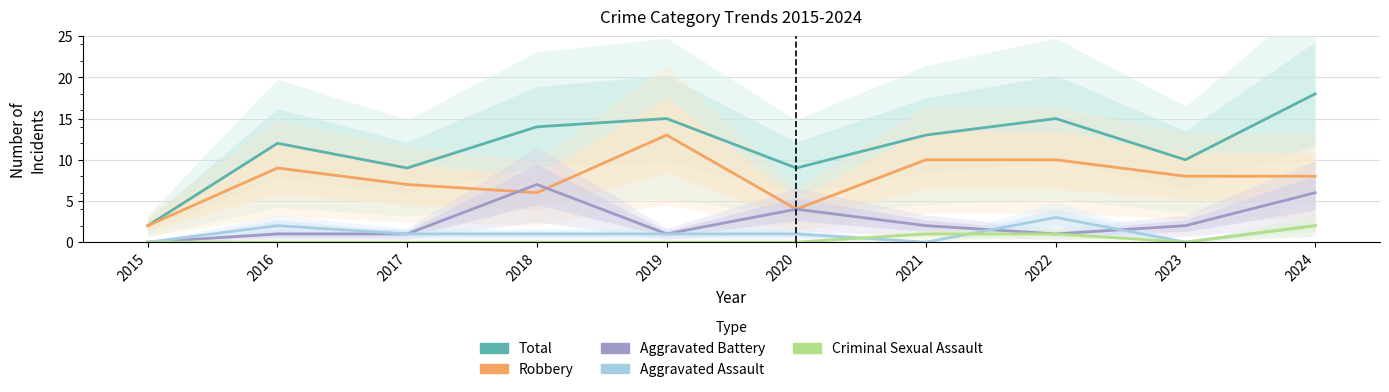

Is it true that Total equals 27 at 2022?

False